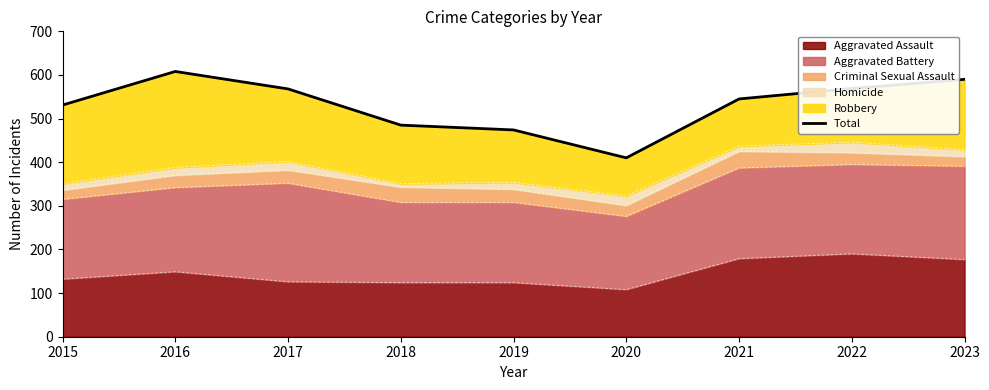

Reading right to left, extract all data points from this chart.

590	569	545	410	474	485	568	608	531